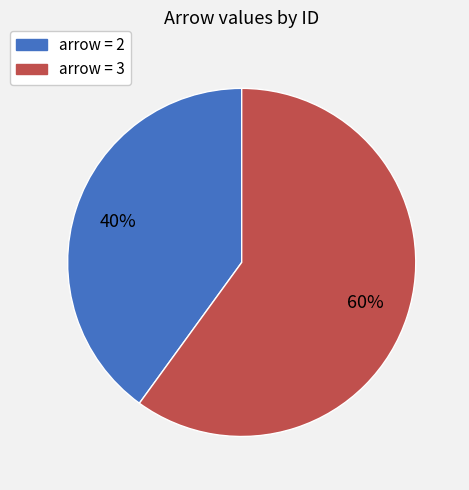

To the nearest percent, what is the average slice percentage?

50%